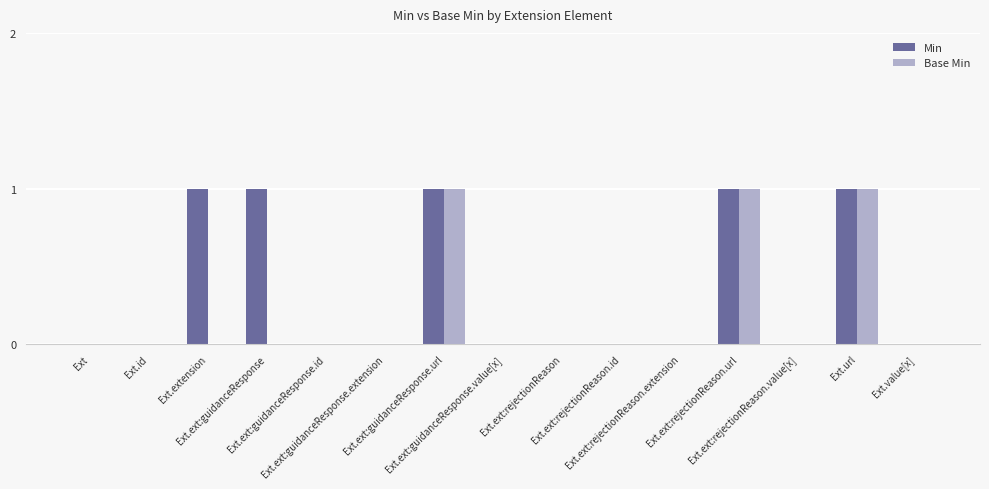

What is the label of the 11th bar from the left?

Ext.ext:rejectionReason.extension